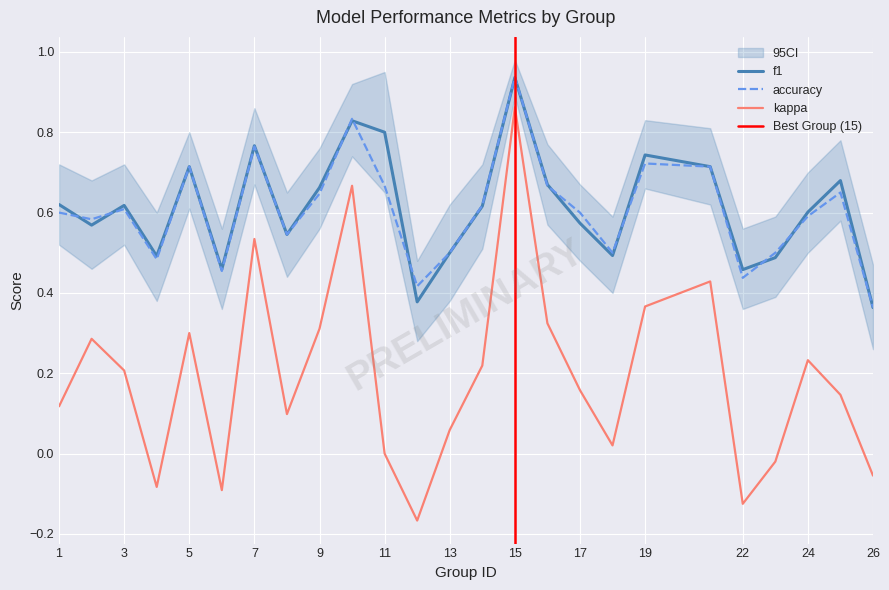

How many lines are shown in the chart?

3